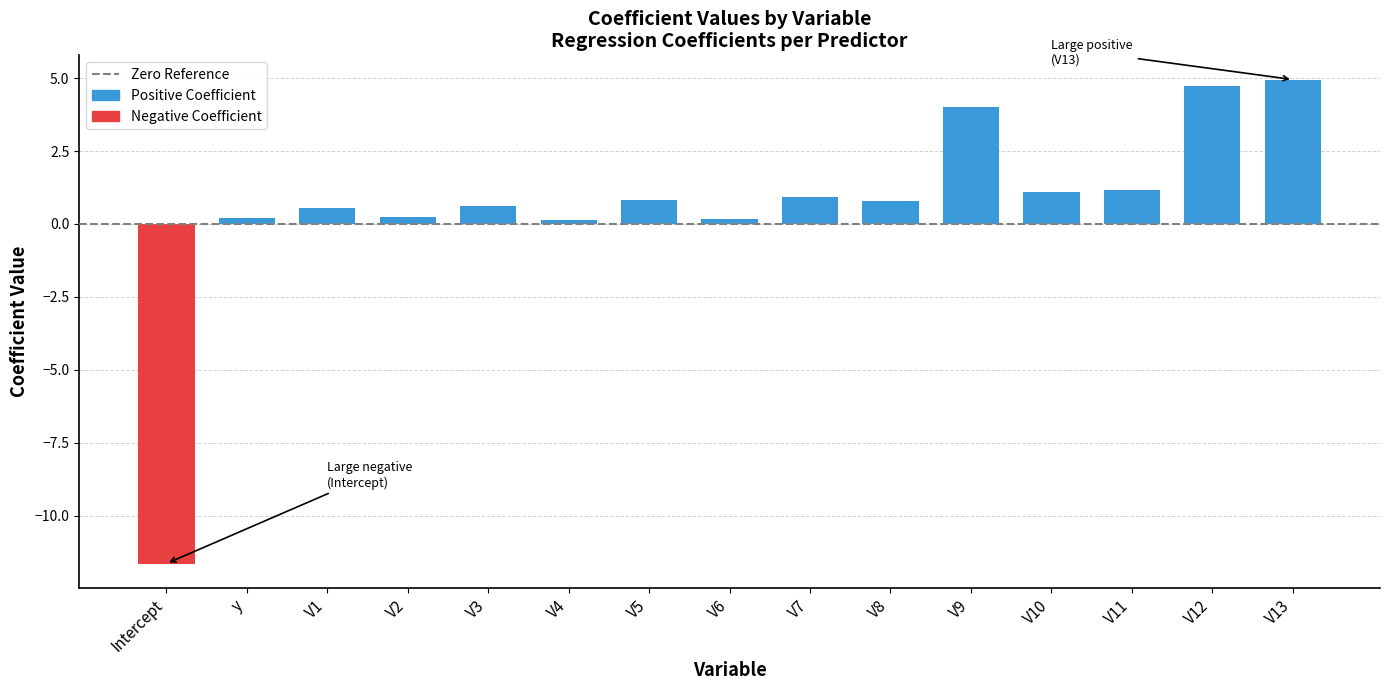

What is the label of the 9th bar from the right?

V5